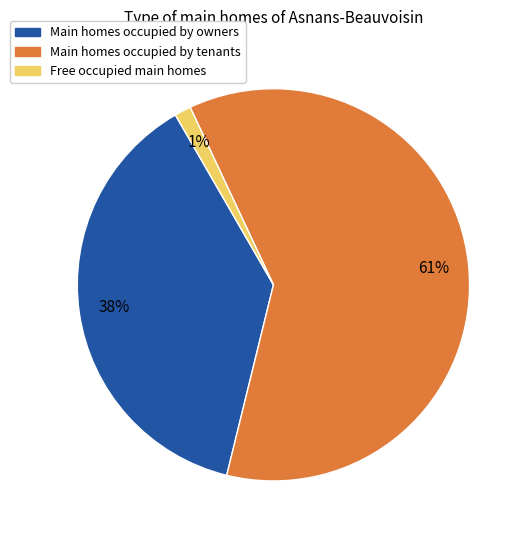

Rank the categories by value from lowest to highest.

Free occupied main homes, Main homes occupied by owners, Main homes occupied by tenants